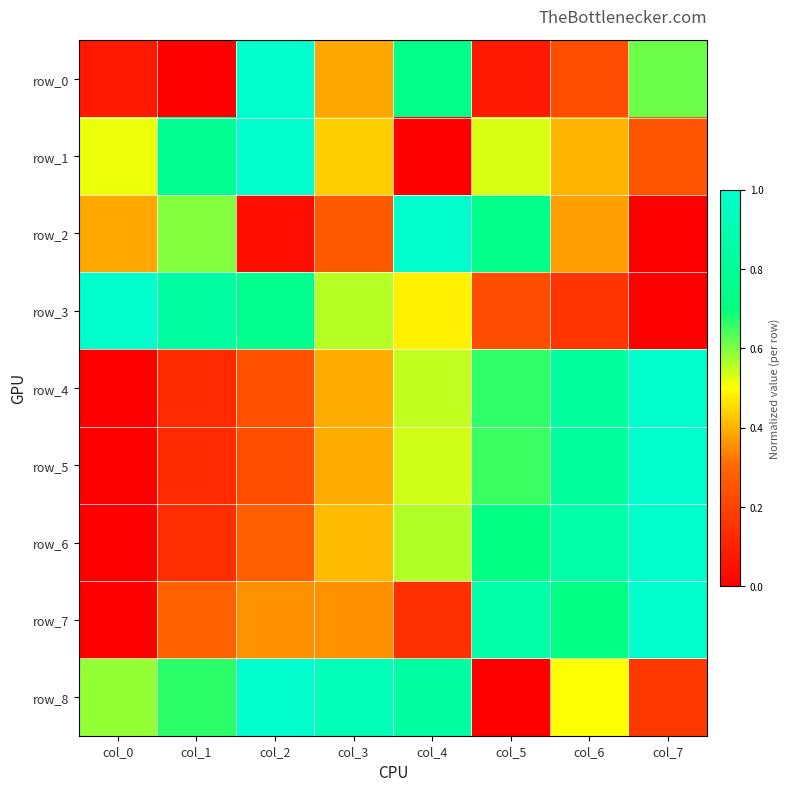

Reading left to right, list all the values displayed in this chart.

row_0: col_0=0.1	col_1=0.0	col_2=1.0	col_3=0.4	col_4=0.7	col_5=0.1	col_6=0.2	col_7=0.6
row_1: col_0=0.5	col_1=0.8	col_2=1.0	col_3=0.4	col_4=0.0	col_5=0.5	col_6=0.4	col_7=0.2
row_2: col_0=0.4	col_1=0.6	col_2=0.0	col_3=0.3	col_4=1.0	col_5=0.7	col_6=0.4	col_7=0.0
row_3: col_0=1.0	col_1=0.8	col_2=0.7	col_3=0.6	col_4=0.5	col_5=0.2	col_6=0.2	col_7=0.0
row_4: col_0=0.0	col_1=0.1	col_2=0.2	col_3=0.4	col_4=0.5	col_5=0.7	col_6=0.8	col_7=1.0
row_5: col_0=0.0	col_1=0.1	col_2=0.2	col_3=0.4	col_4=0.5	col_5=0.7	col_6=0.8	col_7=1.0
row_6: col_0=0.0	col_1=0.1	col_2=0.3	col_3=0.4	col_4=0.6	col_5=0.7	col_6=0.9	col_7=1.0
row_7: col_0=0.0	col_1=0.3	col_2=0.4	col_3=0.4	col_4=0.1	col_5=0.9	col_6=0.7	col_7=1.0
row_8: col_0=0.6	col_1=0.7	col_2=1.0	col_3=0.9	col_4=0.8	col_5=0.0	col_6=0.5	col_7=0.2